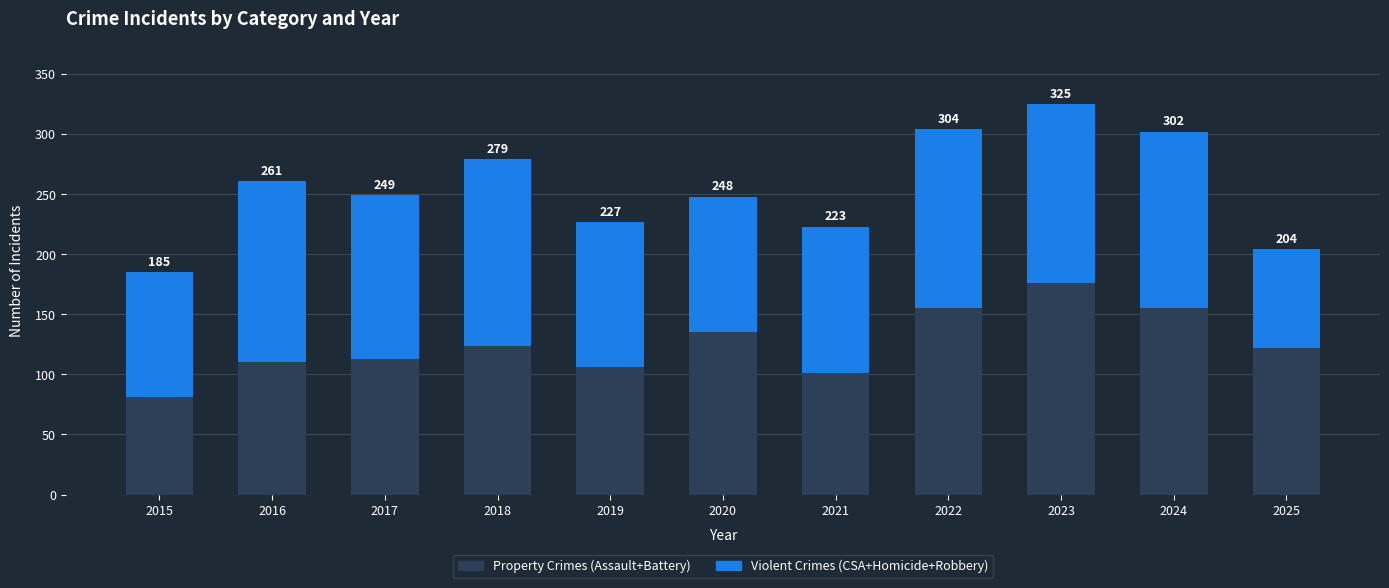

Does the chart contain any negative values?

No